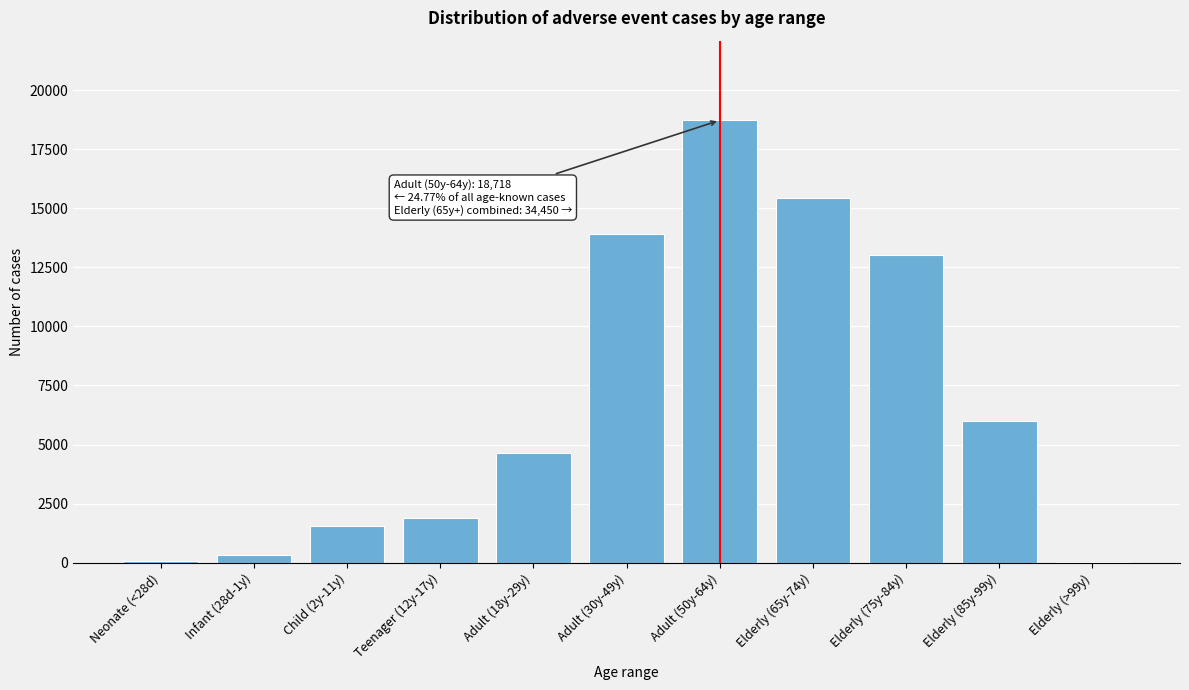

Which has a higher value, Adult (50y-64y) or Child (2y-11y)?

Adult (50y-64y)